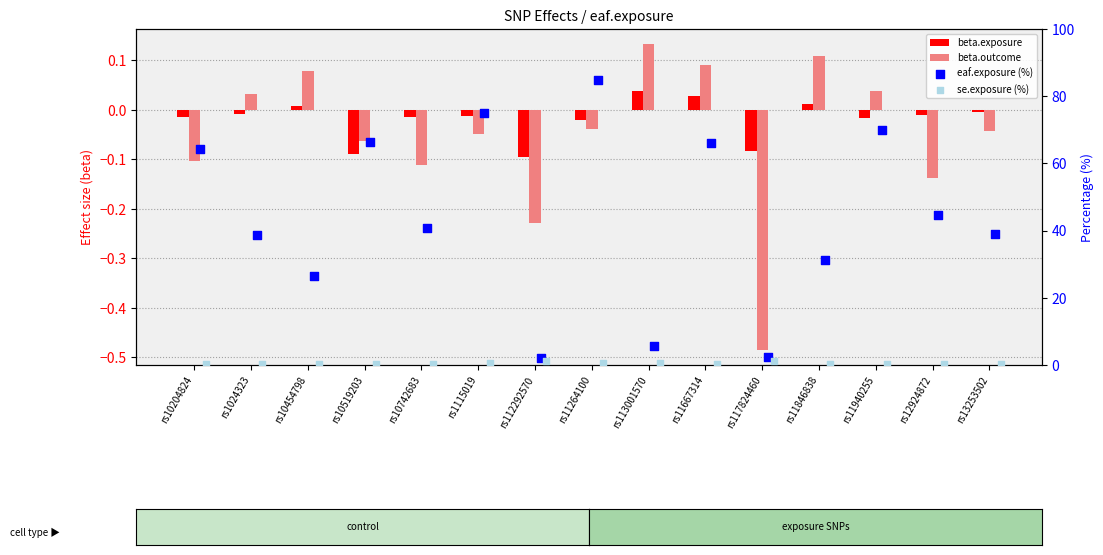

What are all the series names shown in the legend?

beta.exposure, beta.outcome, eaf.exposure (%), se.exposure (%)